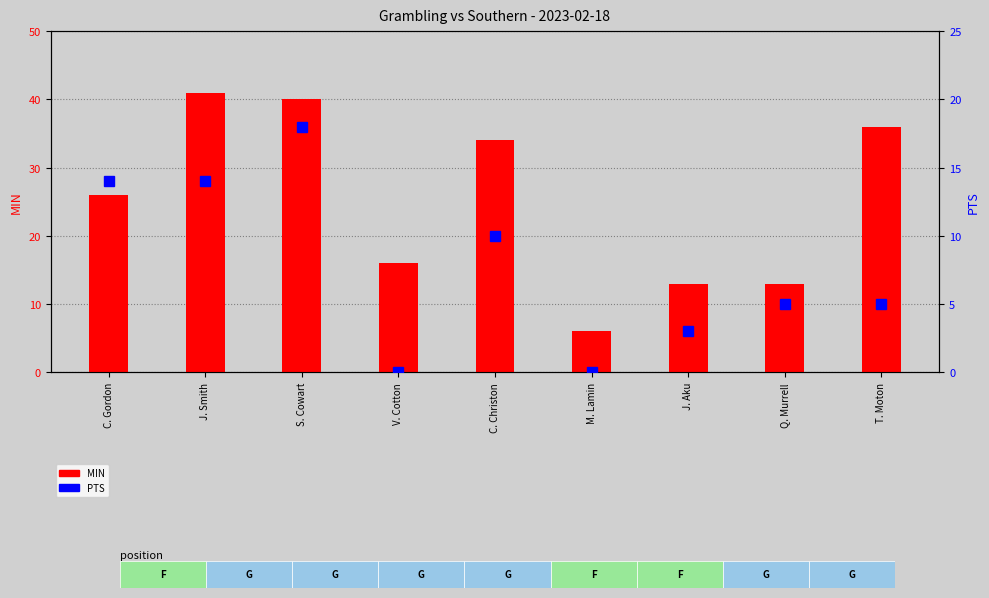

What is the total value across all series at V. Cotton?

16